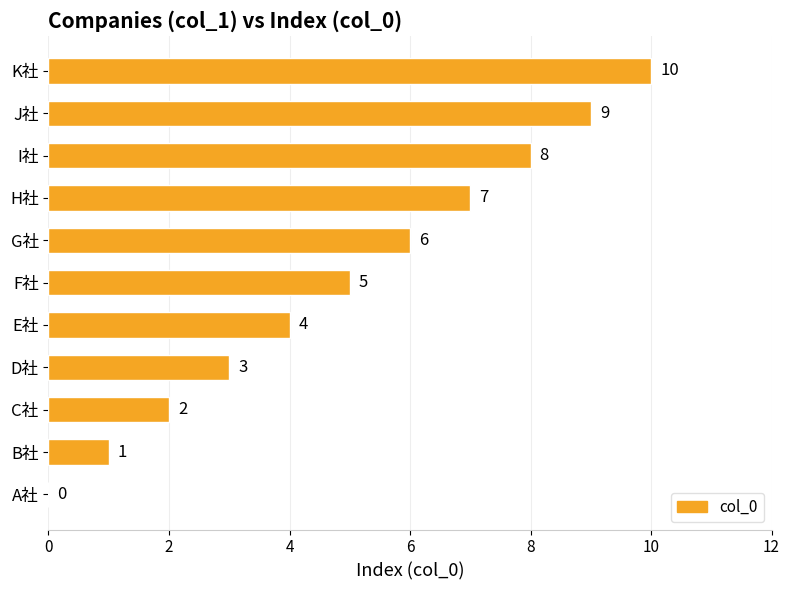

What is the change in value from A社 to G社?

+6